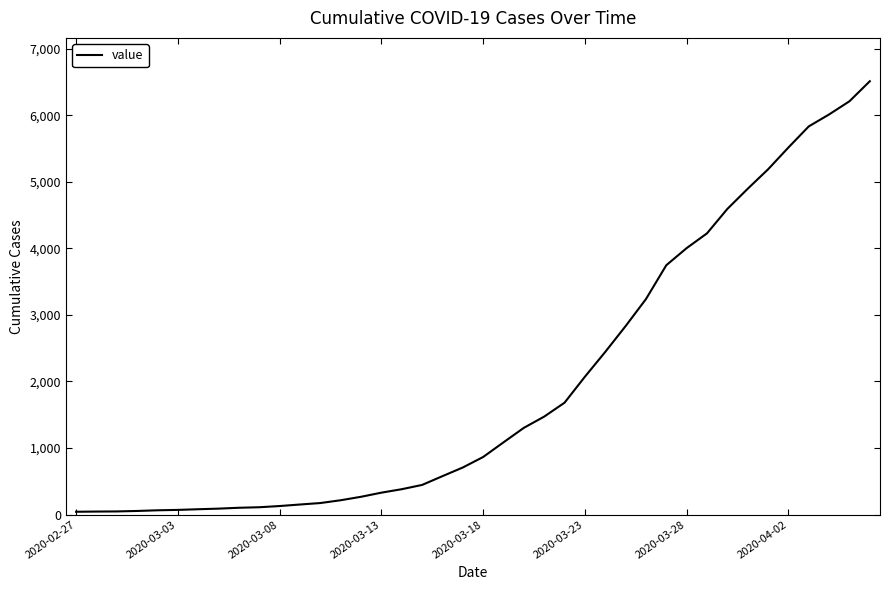

What is the smallest value displayed?

42